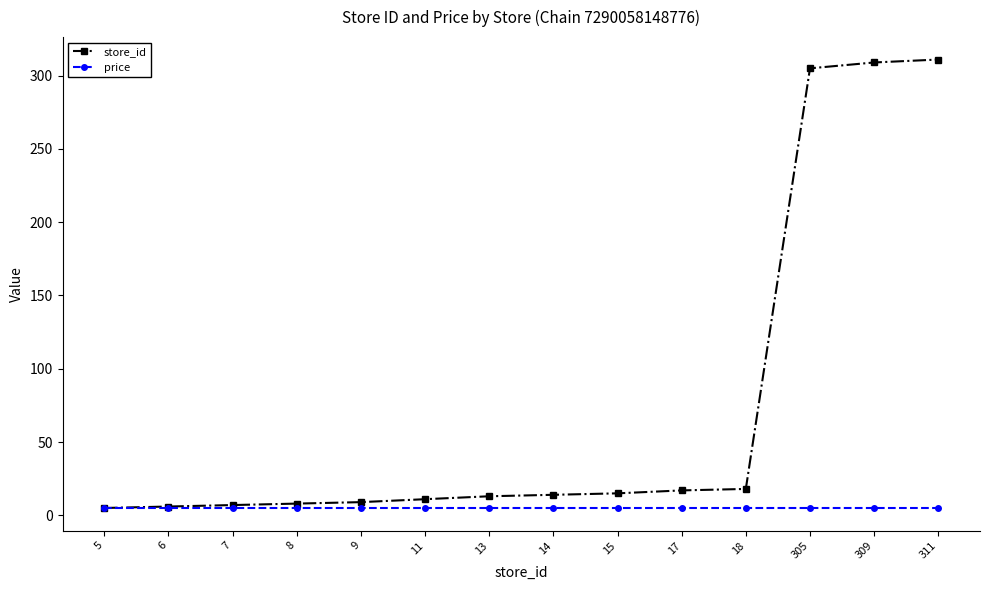

Rank the series by their average value, from highest to lowest.

store_id, price